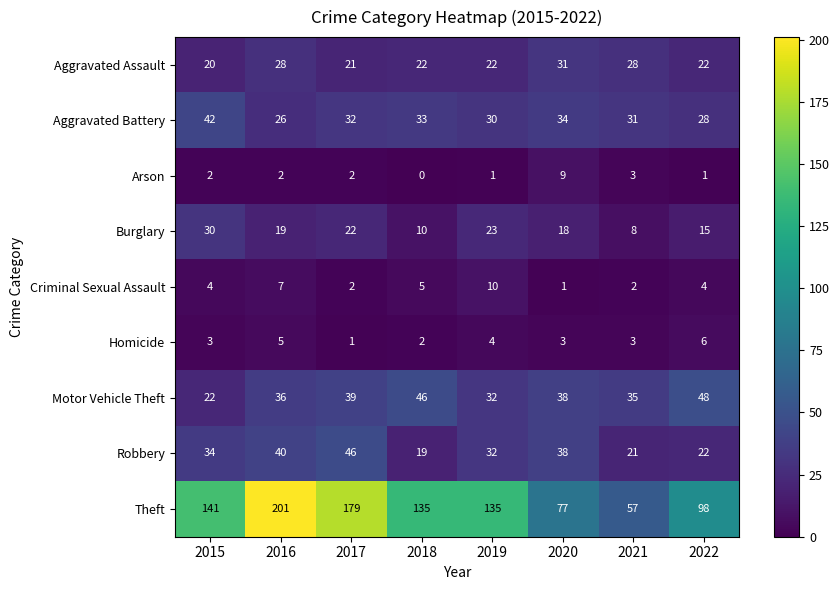

Where does the Motor Vehicle Theft series first go above 38?

2017